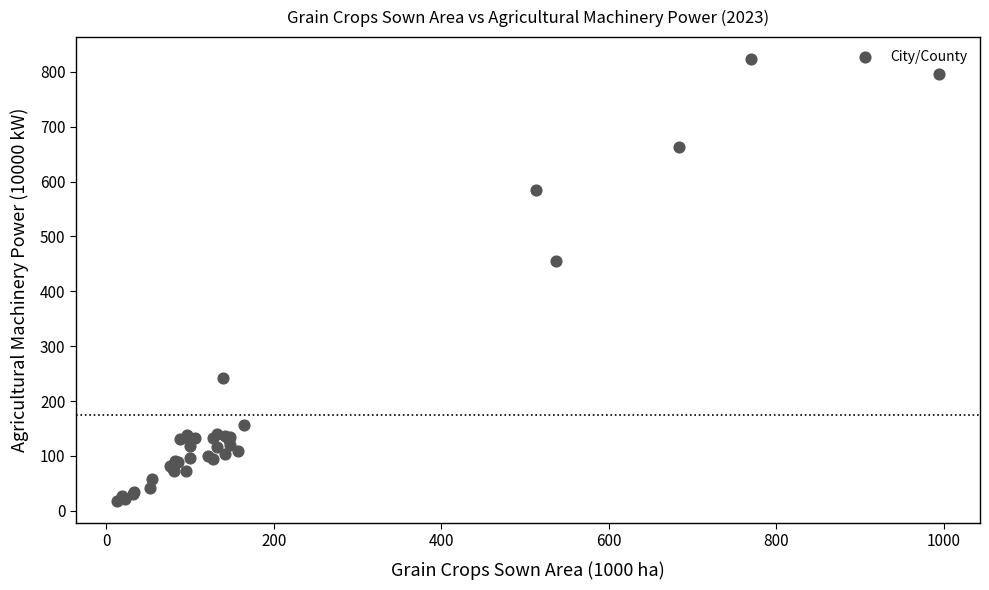

What Y value in the scatter plot is closest to 420?

455.3